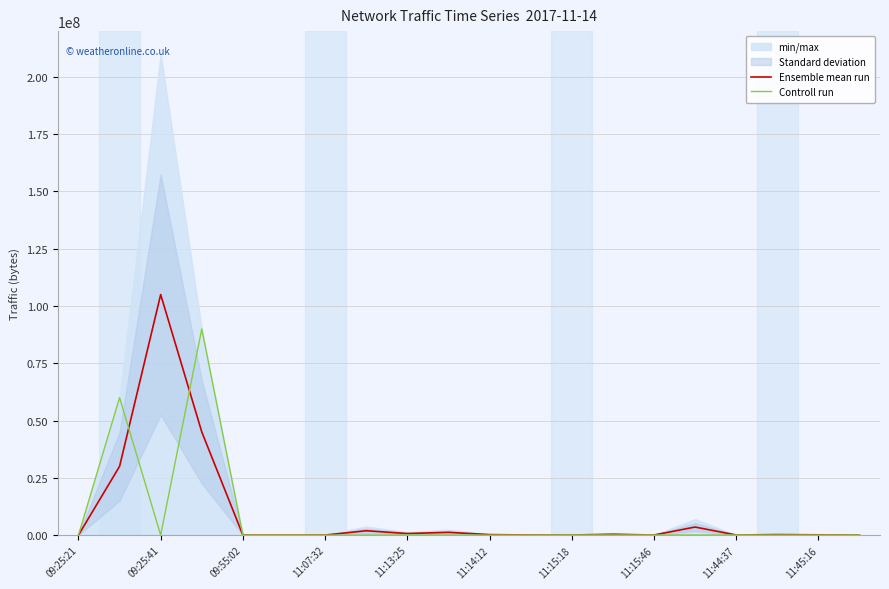

Between 11 and 19, which is larger?

11